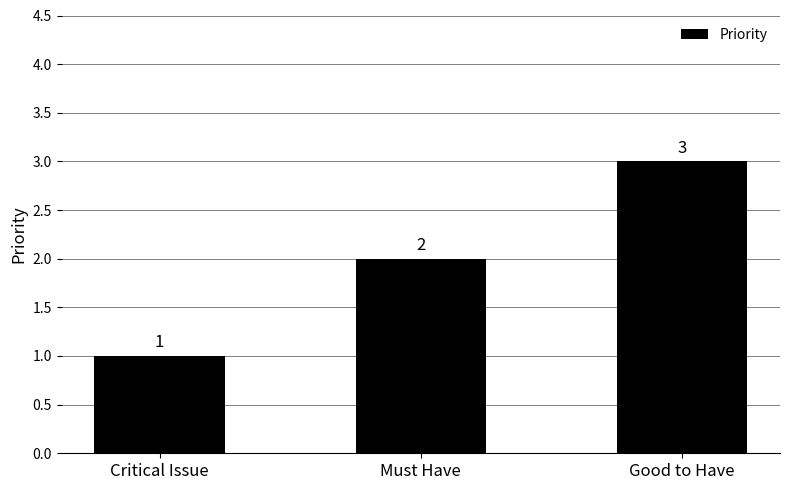

Which label corresponds to the smallest value in the chart?

Critical Issue